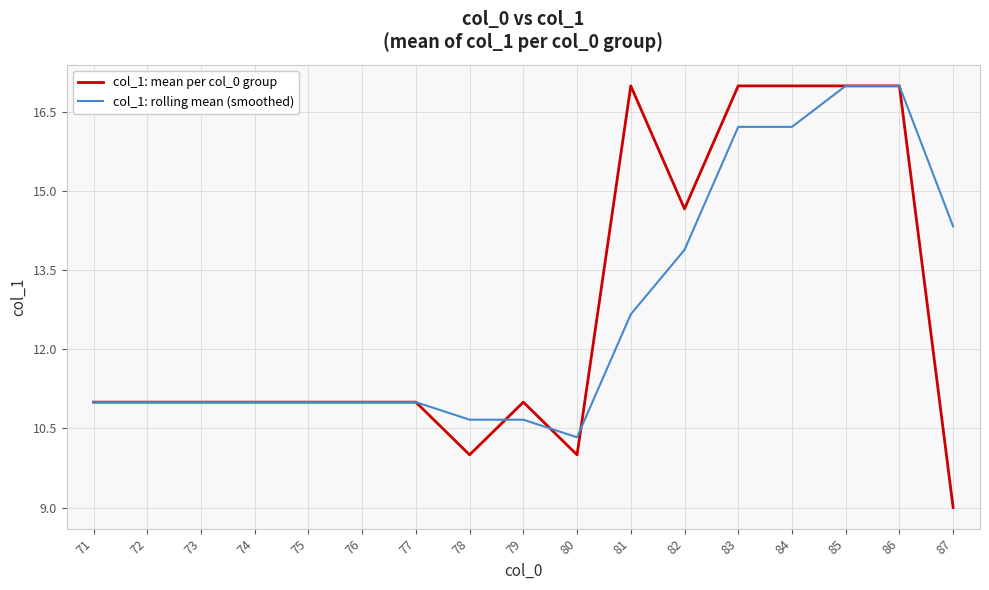

True or false: col_1: mean per col_0 group has a value of 15.1 at 74.

False